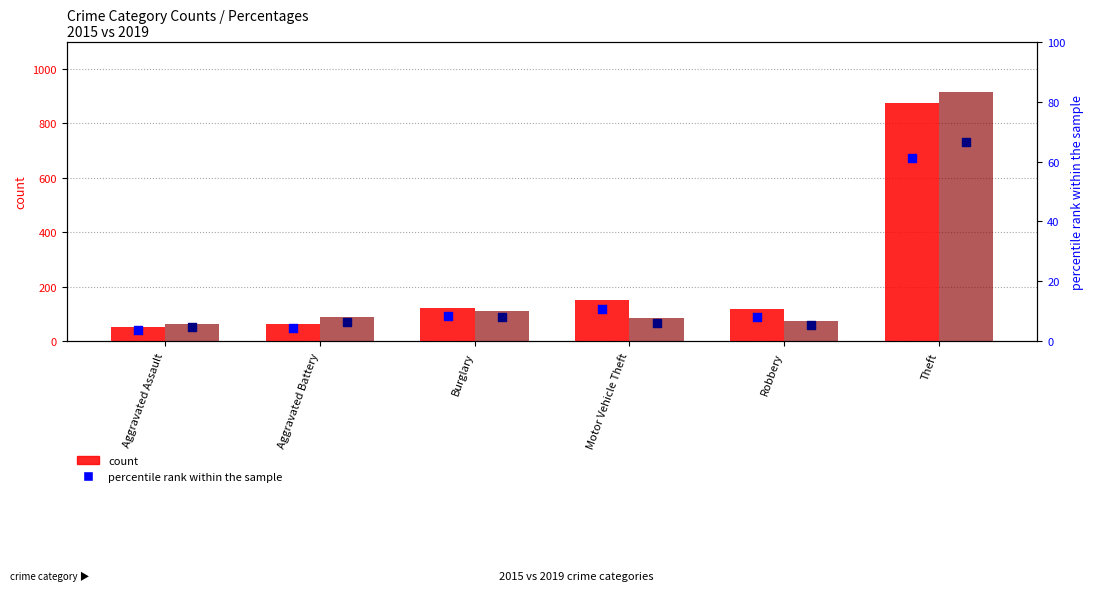

Is the value of 2015 count at Motor Vehicle Theft greater than the value of 2015 percentile rank within the sample at Motor Vehicle Theft?

Yes